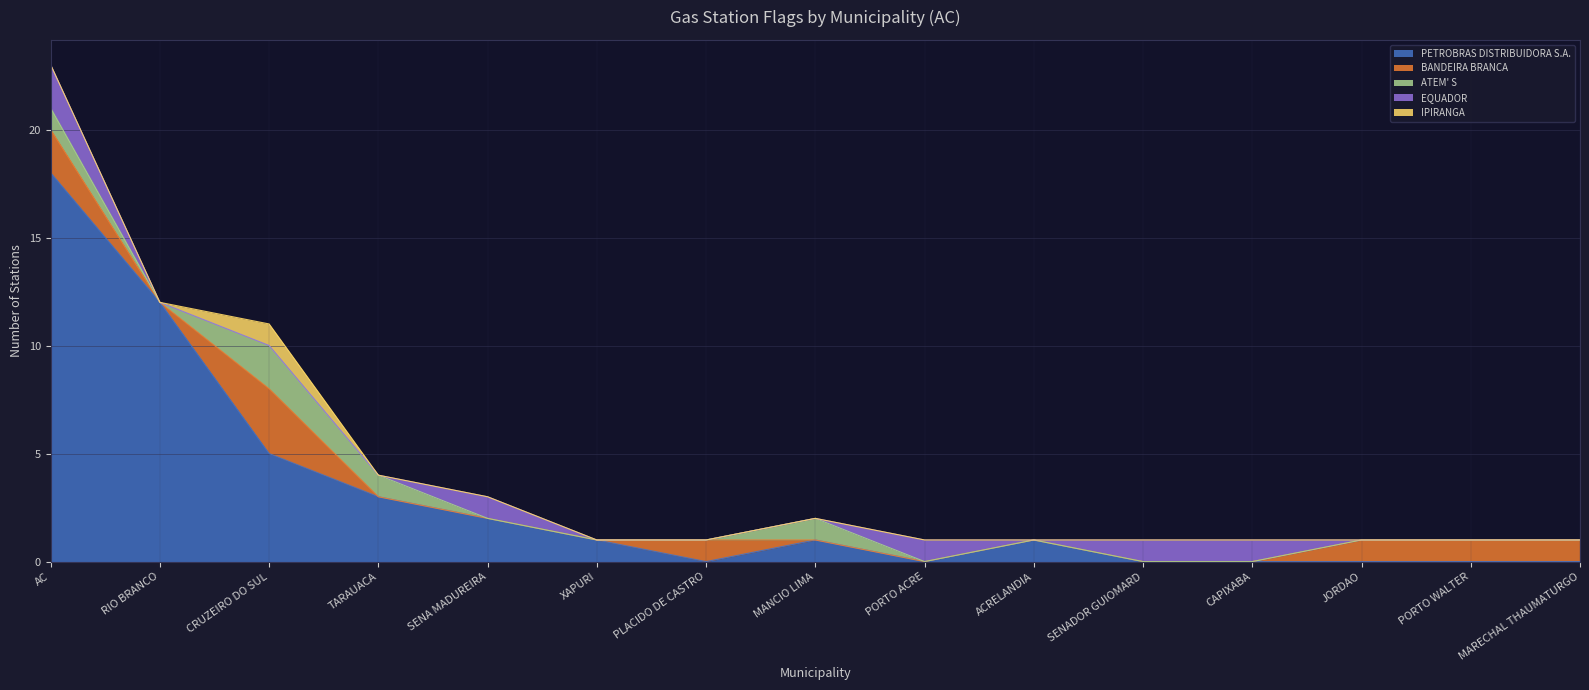

How many lines are shown in the chart?

5